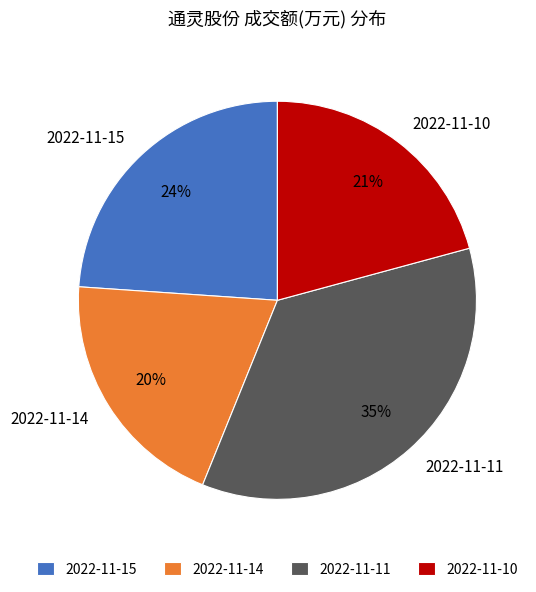

Which slice is the largest?

2022-11-11